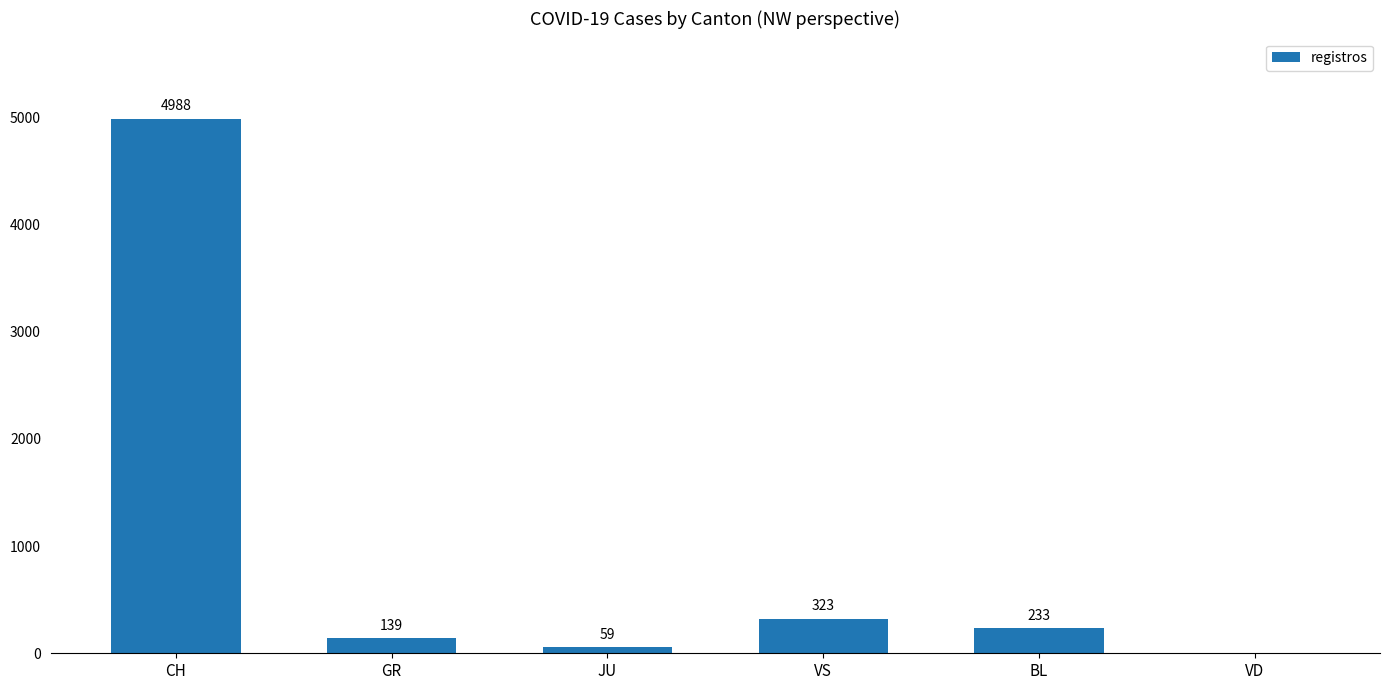

True or false: the data shows 59 at JU.

True